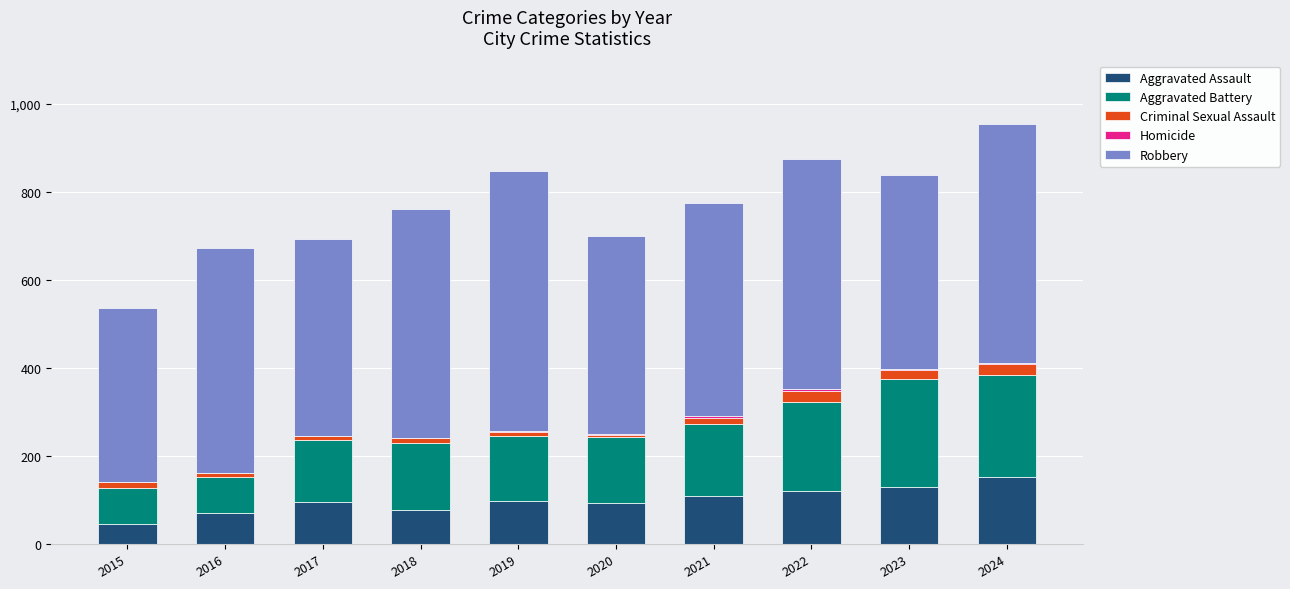

What is the maximum value for Aggravated Assault?

152